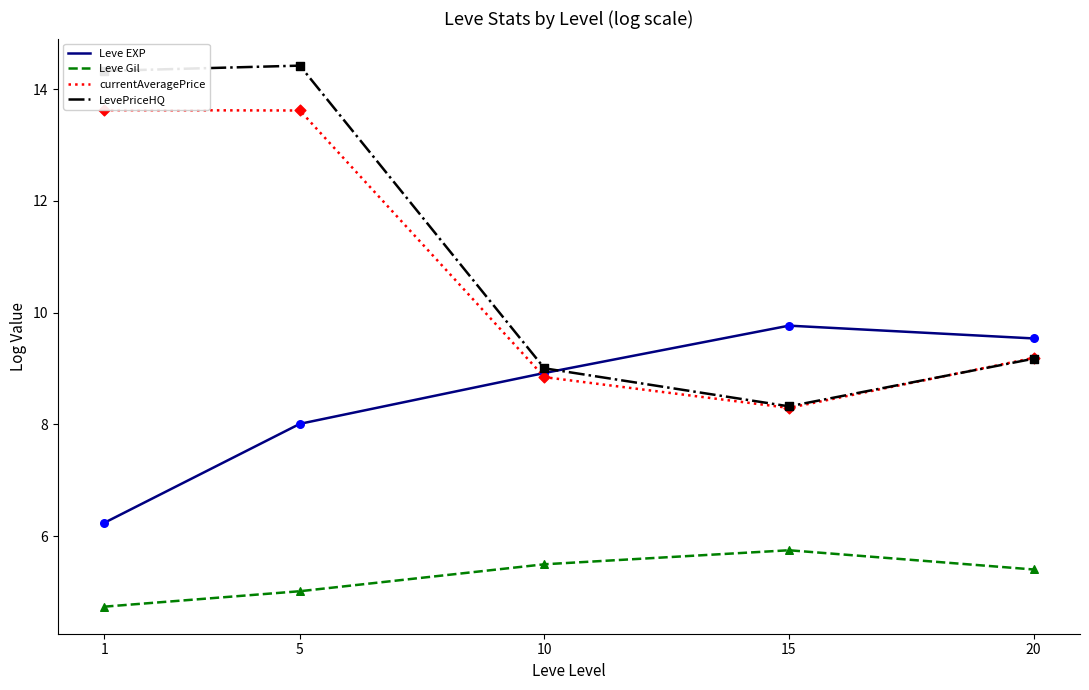

Which series has the largest total across all categories?

LevePriceHQ